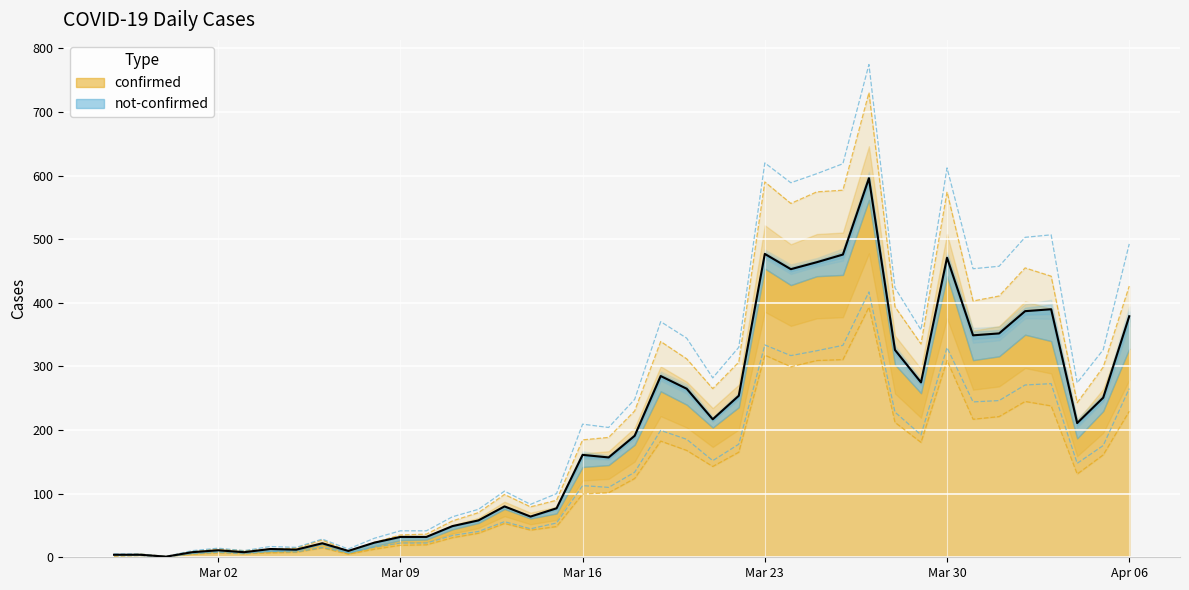

Where does the data first go above 230?

2020-03-18